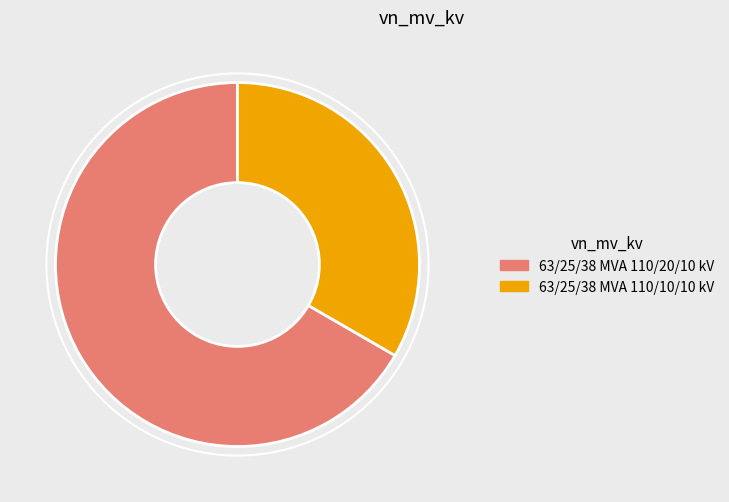

True or false: 63/25/38 MVA 110/10/10 kV accounts for 23% of the total.

False